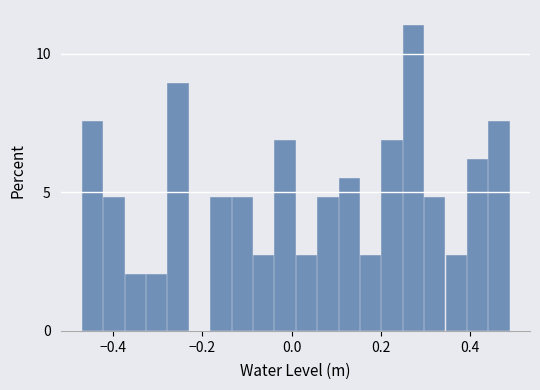

Read against the x-axis, roughly where is the centre of the tallest bar?

0.28